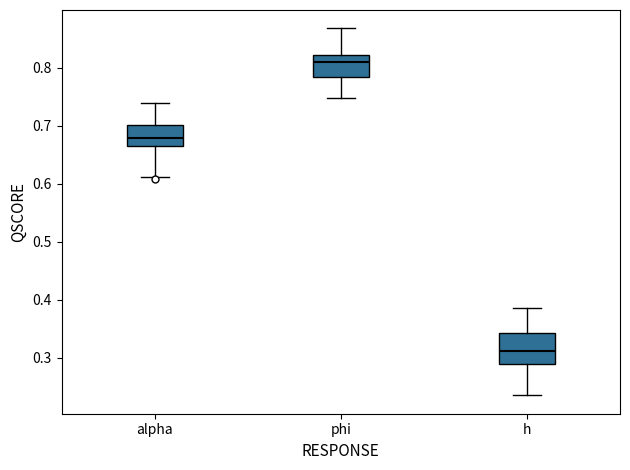

Reading left to right, read every box against the y-axis: the position of its median line, the range the box covers, and the ends of its whiskers. The values are not printed on the chart, so give them approximately, as read against the axis.

alpha: median 0.68, box 0.66 to 0.70, whiskers 0.61 to 0.74
phi: median 0.81, box 0.78 to 0.82, whiskers 0.75 to 0.87
h: median 0.31, box 0.29 to 0.34, whiskers 0.24 to 0.39